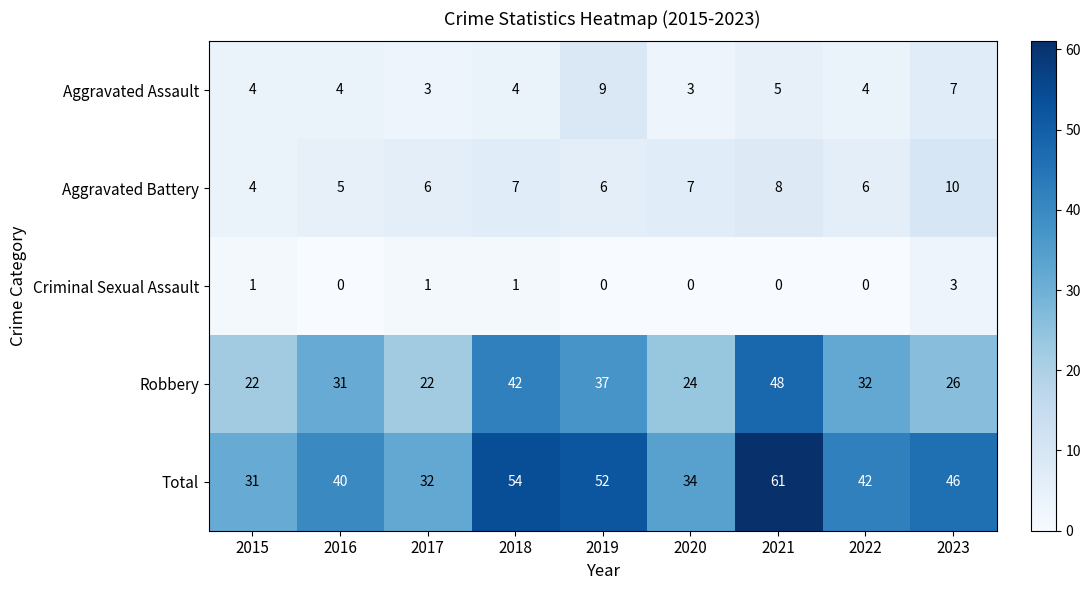

What is the lowest value of the Robbery series?

22